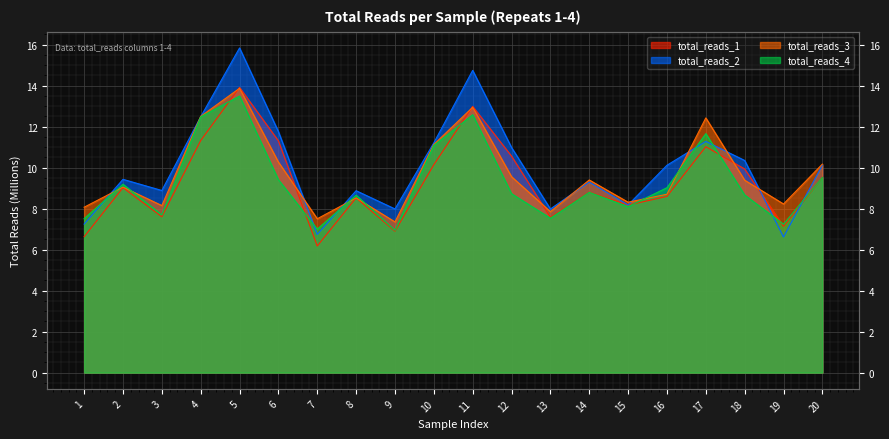

At which category does the chart reach its peak across all series?

5